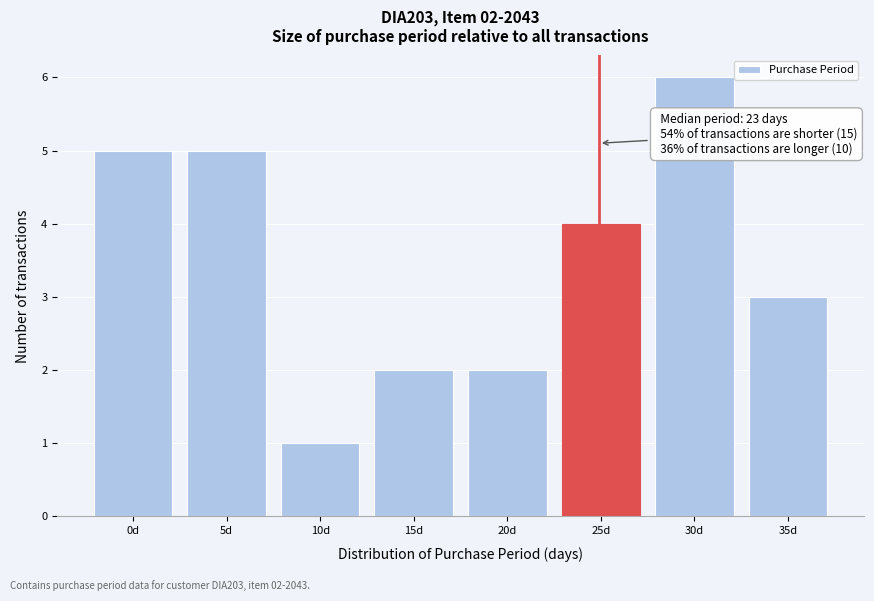

Reading right to left, list all the values displayed in this chart.

3	6	4	2	2	1	5	5